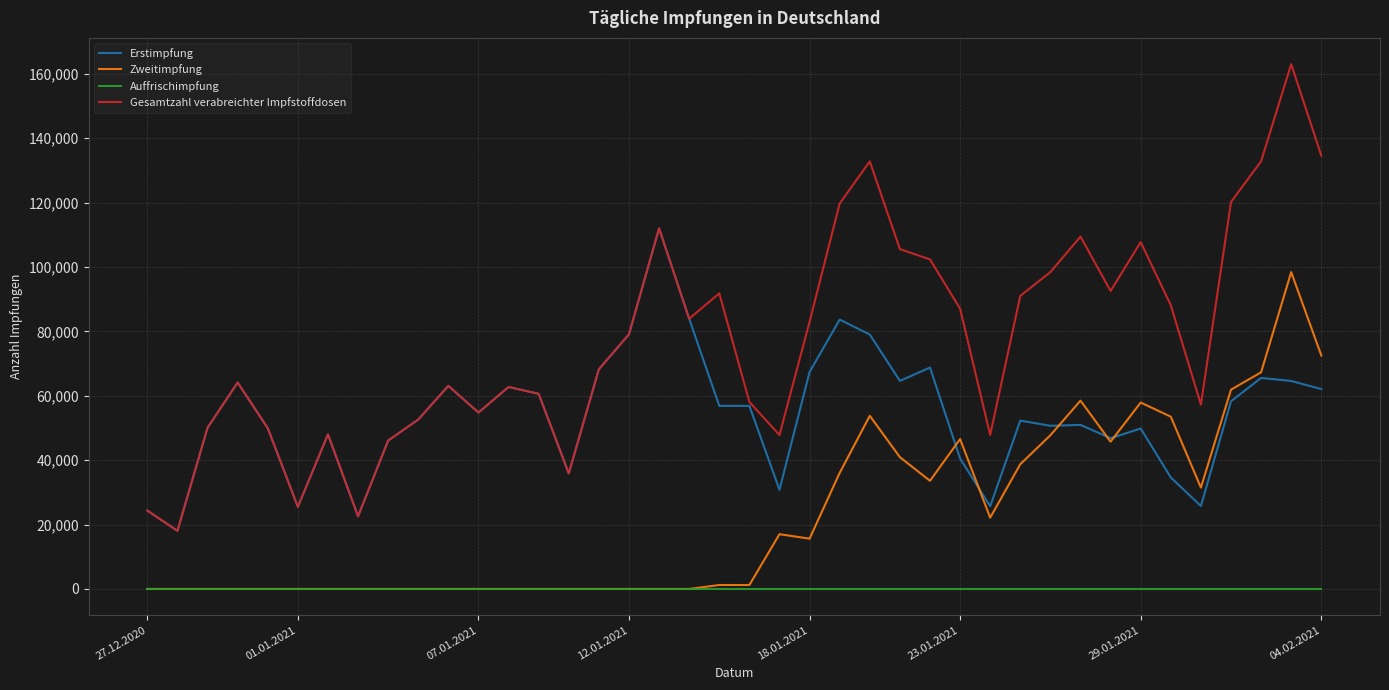

Which series has the largest range (max minus min)?

Gesamtzahl verabreichter Impfstoffdosen